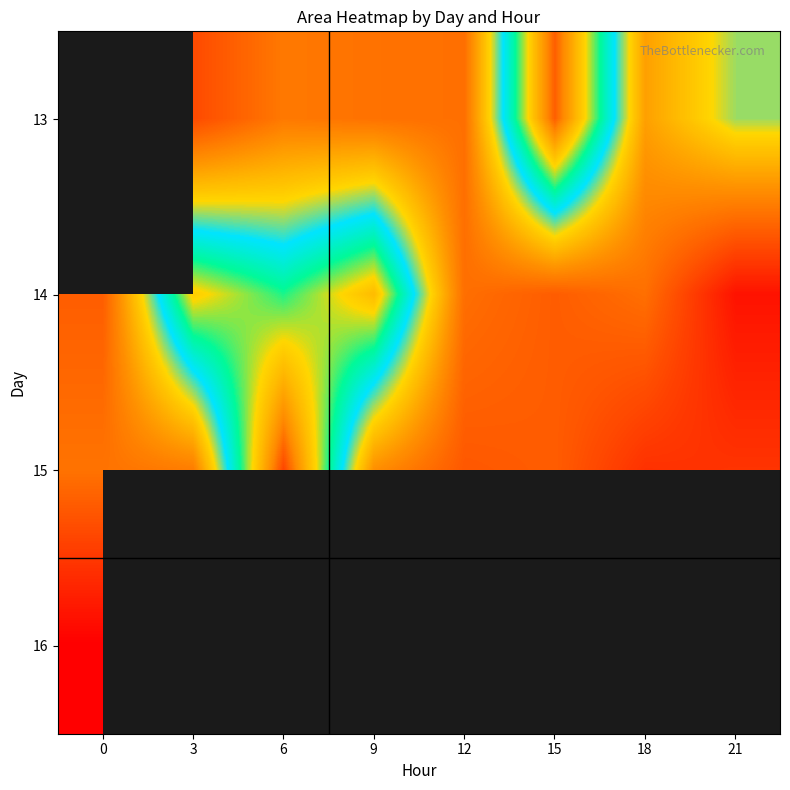

What is the difference between the maximum and minimum values in the 14 series?

5136875.0